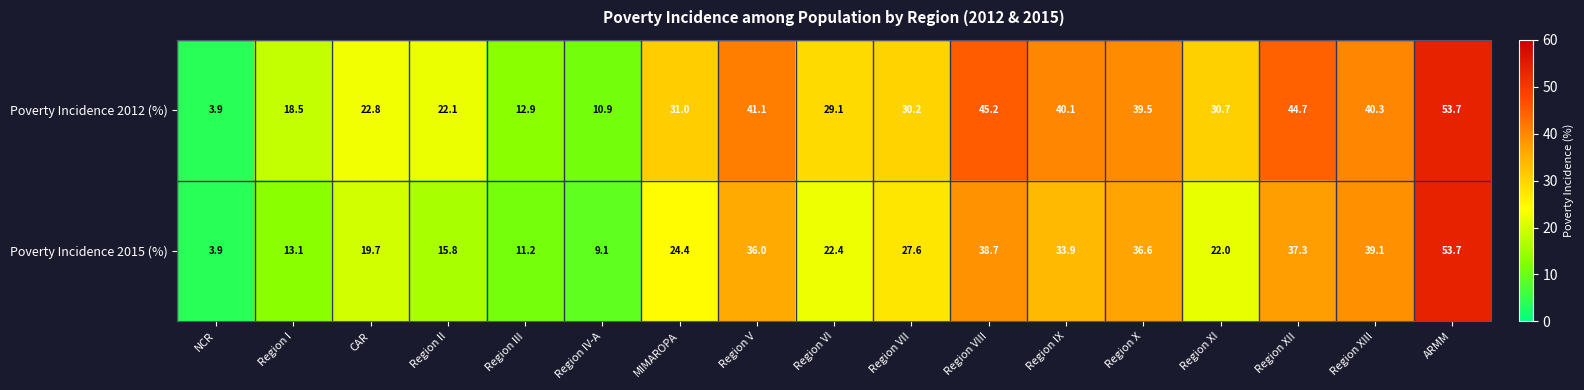

What is the spread (max minus min) of values at Region XII?

7.4